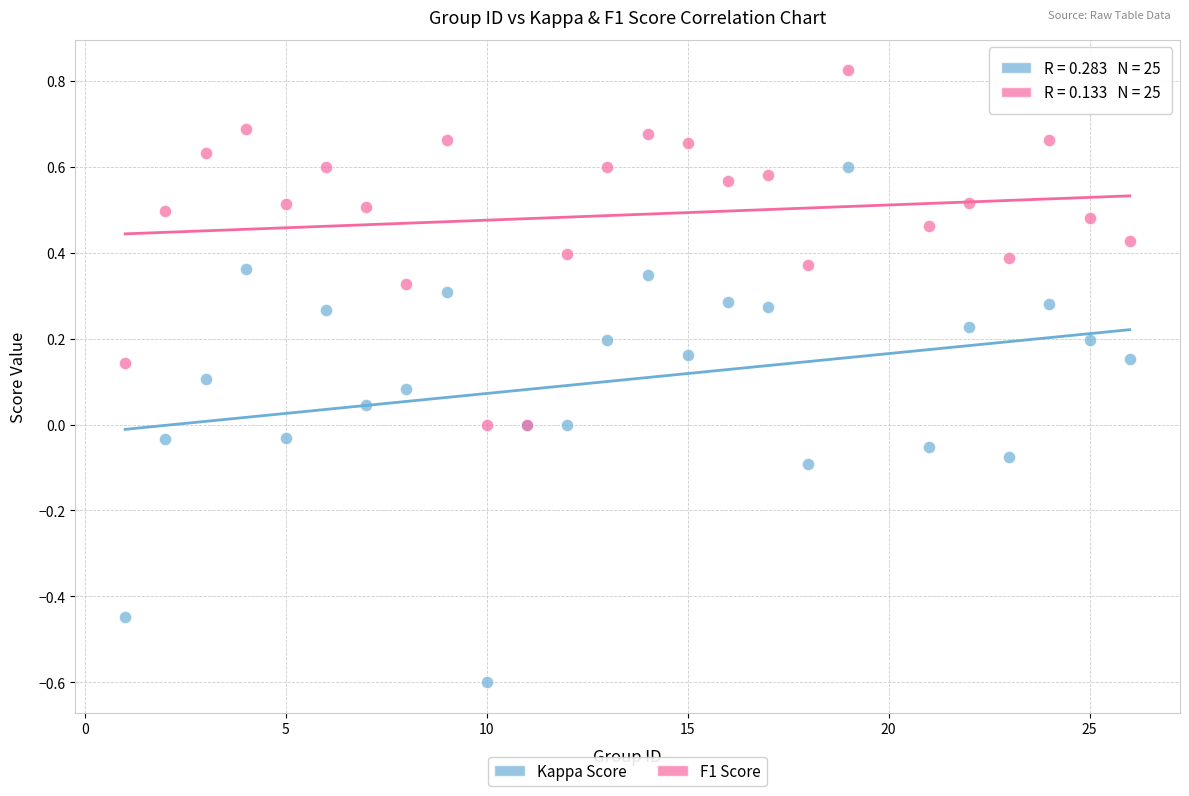

Which series reaches the maximum Y coordinate?

F1 Score